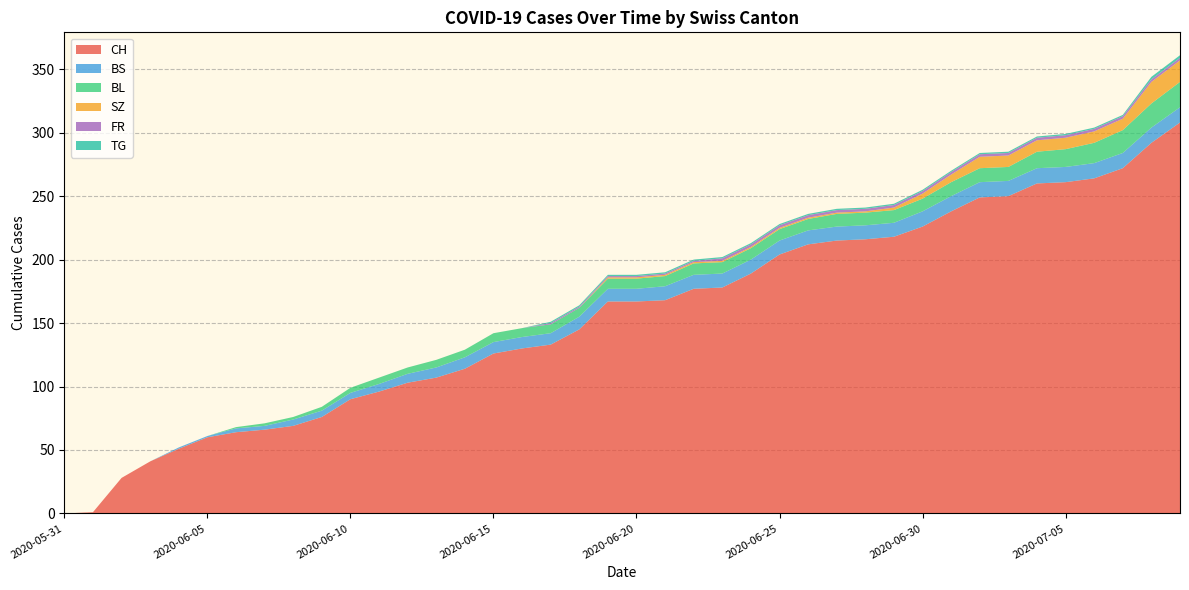

Reading left to right, extract all data points from this chart.

CH: 2020-05-31=0	2020-06-01=1	2020-06-02=28	2020-06-03=41	2020-06-04=51	2020-06-05=60	2020-06-06=64	2020-06-07=66	2020-06-08=69	2020-06-09=76	2020-06-10=90	2020-06-11=96	2020-06-12=103	2020-06-13=107	2020-06-14=114	2020-06-15=126	2020-06-16=130	2020-06-17=133	2020-06-18=145	2020-06-19=167	2020-06-20=167	2020-06-21=168	2020-06-22=177	2020-06-23=178	2020-06-24=189	2020-06-25=204	2020-06-26=212	2020-06-27=215	2020-06-28=216	2020-06-29=218	2020-06-30=226	2020-07-01=238	2020-07-02=249	2020-07-03=250	2020-07-04=260	2020-07-05=261	2020-07-06=264	2020-07-07=272	2020-07-08=292	2020-07-09=308
BS: 2020-05-31=0	2020-06-01=0	2020-06-02=0	2020-06-03=0	2020-06-04=1	2020-06-05=1	2020-06-06=3	2020-06-07=3	2020-06-08=5	2020-06-09=5	2020-06-10=5	2020-06-11=6	2020-06-12=7	2020-06-13=8	2020-06-14=9	2020-06-15=9	2020-06-16=9	2020-06-17=9	2020-06-18=10	2020-06-19=10	2020-06-20=10	2020-06-21=11	2020-06-22=11	2020-06-23=11	2020-06-24=11	2020-06-25=11	2020-06-26=11	2020-06-27=11	2020-06-28=11	2020-06-29=11	2020-06-30=12	2020-07-01=12	2020-07-02=12	2020-07-03=12	2020-07-04=12	2020-07-05=12	2020-07-06=12	2020-07-07=12	2020-07-08=12	2020-07-09=12
BL: 2020-05-31=0	2020-06-01=0	2020-06-02=0	2020-06-03=0	2020-06-04=0	2020-06-05=0	2020-06-06=1	2020-06-07=2	2020-06-08=2	2020-06-09=3	2020-06-10=4	2020-06-11=5	2020-06-12=5	2020-06-13=6	2020-06-14=6	2020-06-15=7	2020-06-16=7	2020-06-17=7	2020-06-18=7	2020-06-19=8	2020-06-20=8	2020-06-21=8	2020-06-22=9	2020-06-23=9	2020-06-24=9	2020-06-25=9	2020-06-26=9	2020-06-27=10	2020-06-28=10	2020-06-29=10	2020-06-30=10	2020-07-01=11	2020-07-02=11	2020-07-03=11	2020-07-04=13	2020-07-05=14	2020-07-06=16	2020-07-07=18	2020-07-08=19	2020-07-09=20
SZ: 2020-05-31=0	2020-06-01=0	2020-06-02=0	2020-06-03=0	2020-06-04=0	2020-06-05=0	2020-06-06=0	2020-06-07=0	2020-06-08=0	2020-06-09=0	2020-06-10=0	2020-06-11=0	2020-06-12=0	2020-06-13=0	2020-06-14=0	2020-06-15=0	2020-06-16=0	2020-06-17=0	2020-06-18=0	2020-06-19=1	2020-06-20=1	2020-06-21=1	2020-06-22=1	2020-06-23=1	2020-06-24=1	2020-06-25=1	2020-06-26=1	2020-06-27=1	2020-06-28=1	2020-06-29=2	2020-06-30=4	2020-07-01=6	2020-07-02=9	2020-07-03=9	2020-07-04=9	2020-07-05=9	2020-07-06=9	2020-07-07=9	2020-07-08=17	2020-07-09=17
FR: 2020-05-31=0	2020-06-01=0	2020-06-02=0	2020-06-03=0	2020-06-04=0	2020-06-05=0	2020-06-06=0	2020-06-07=0	2020-06-08=0	2020-06-09=0	2020-06-10=0	2020-06-11=0	2020-06-12=0	2020-06-13=0	2020-06-14=0	2020-06-15=0	2020-06-16=0	2020-06-17=1	2020-06-18=1	2020-06-19=1	2020-06-20=1	2020-06-21=1	2020-06-22=1	2020-06-23=2	2020-06-24=2	2020-06-25=2	2020-06-26=2	2020-06-27=2	2020-06-28=2	2020-06-29=2	2020-06-30=2	2020-07-01=2	2020-07-02=2	2020-07-03=2	2020-07-04=2	2020-07-05=2	2020-07-06=2	2020-07-07=2	2020-07-08=2	2020-07-09=2
TG: 2020-05-31=0	2020-06-01=0	2020-06-02=0	2020-06-03=0	2020-06-04=0	2020-06-05=0	2020-06-06=0	2020-06-07=0	2020-06-08=0	2020-06-09=0	2020-06-10=0	2020-06-11=0	2020-06-12=0	2020-06-13=0	2020-06-14=0	2020-06-15=0	2020-06-16=0	2020-06-17=1	2020-06-18=1	2020-06-19=1	2020-06-20=1	2020-06-21=1	2020-06-22=1	2020-06-23=1	2020-06-24=1	2020-06-25=1	2020-06-26=1	2020-06-27=1	2020-06-28=1	2020-06-29=1	2020-06-30=1	2020-07-01=1	2020-07-02=1	2020-07-03=1	2020-07-04=1	2020-07-05=1	2020-07-06=1	2020-07-07=1	2020-07-08=2	2020-07-09=2